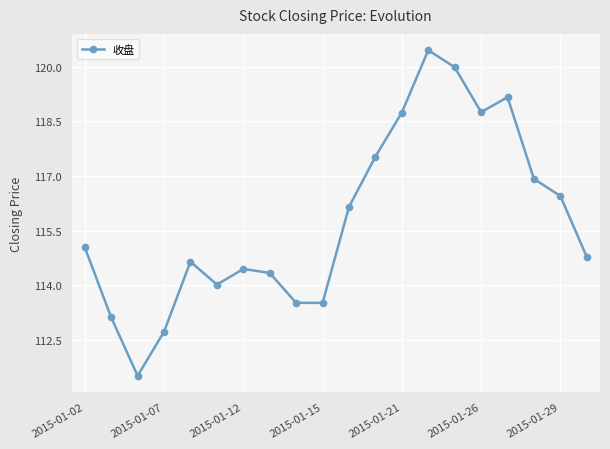

True or false: there are more than 1 points higher than both neighbors.

True